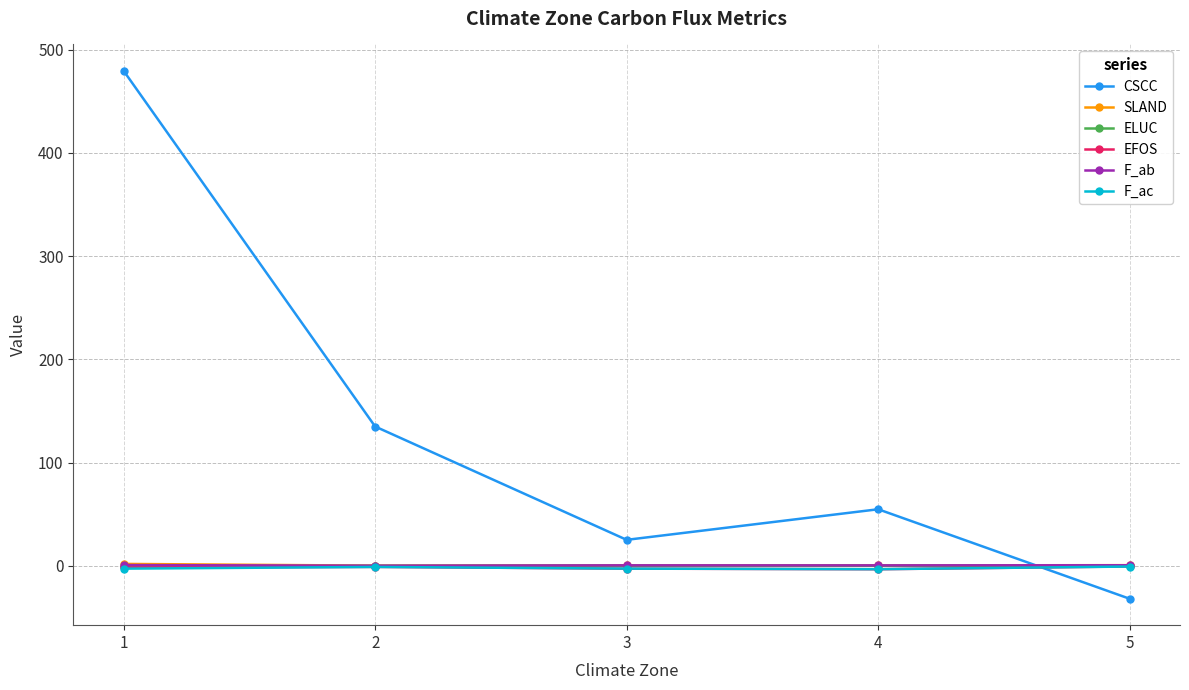

The value of CSCC at 5 is -31.9. True or false?

True